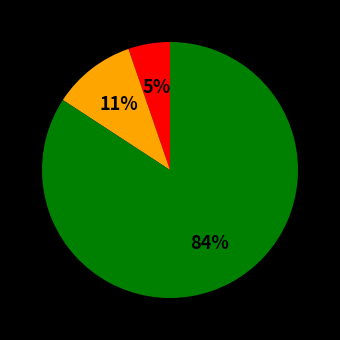

How many segments does this pie chart have?

3